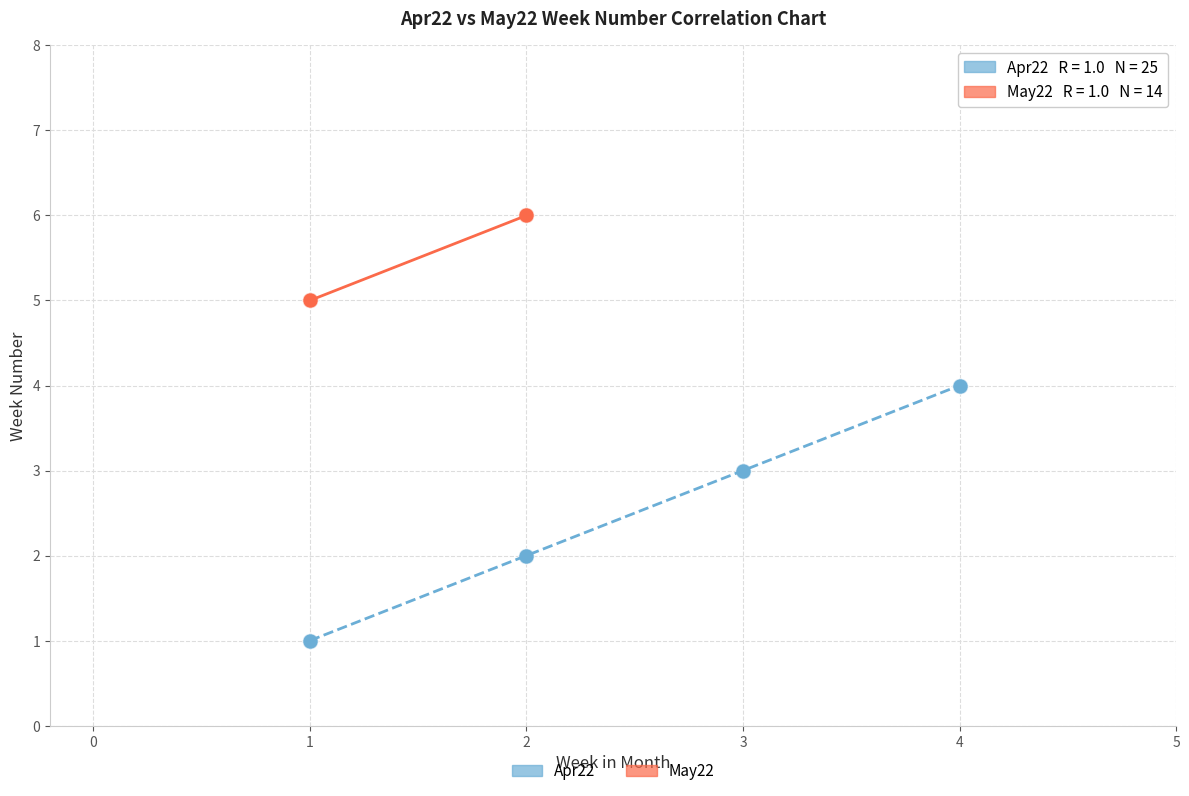

Which series has the largest Y range (max minus min)?

Apr22